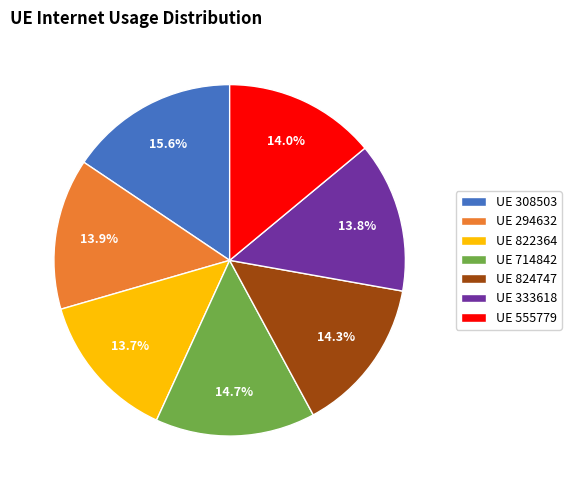

What is the total percentage of UE 824747 and UE 308503?

29.9%